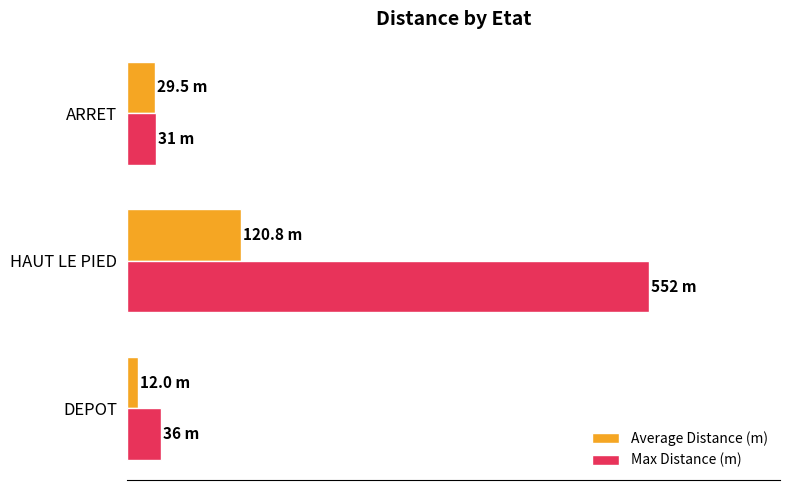

What are all the series names shown in the legend?

Average Distance (m), Max Distance (m)